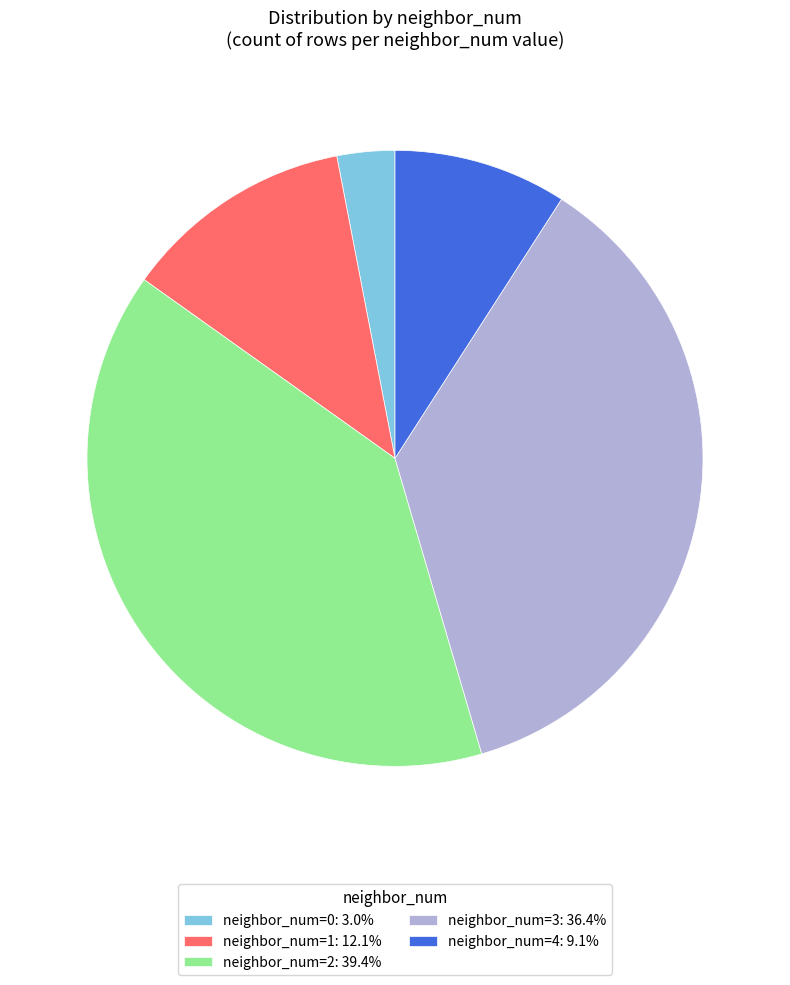

Is there any slice that represents more than half of the pie?

No